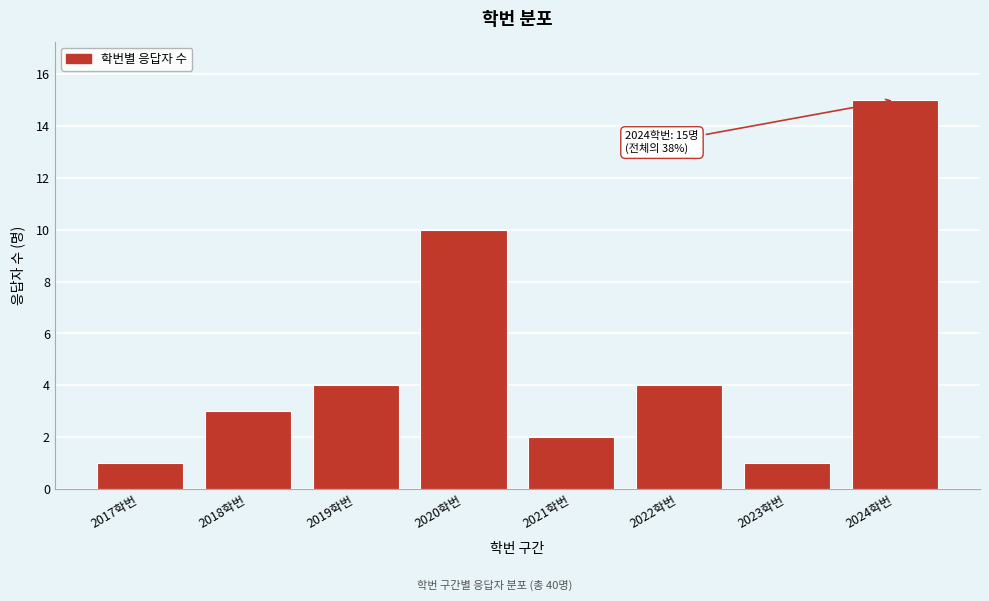

Reading left to right, extract all data points from this chart.

1	3	4	10	2	4	1	15